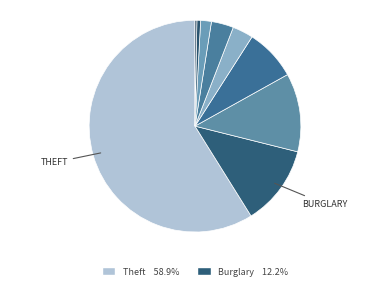

How many segments does this pie chart have?

9